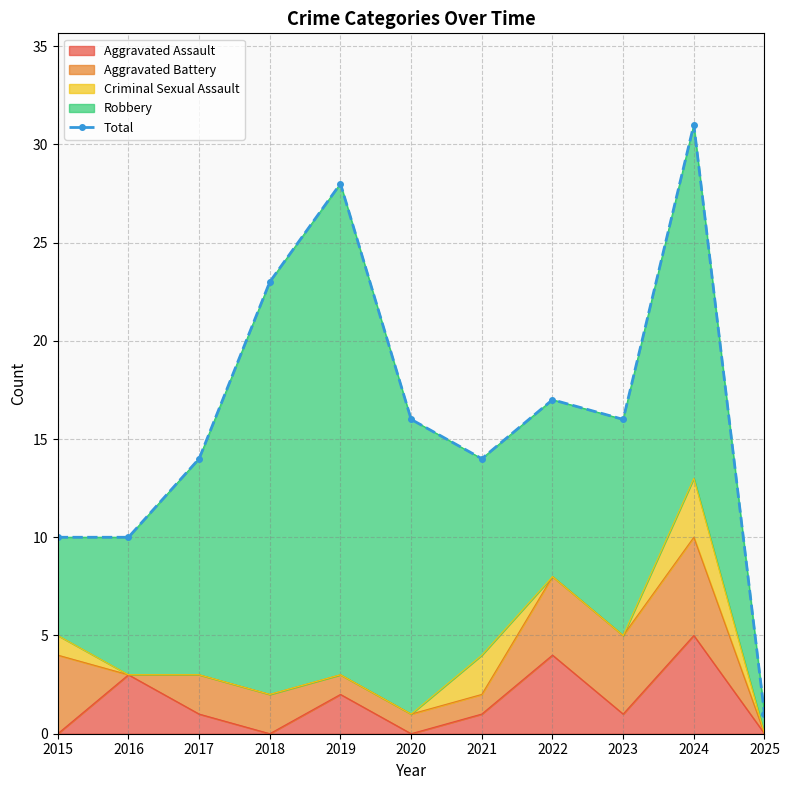

True or false: there are more than 0 points higher than both neighbors.

True